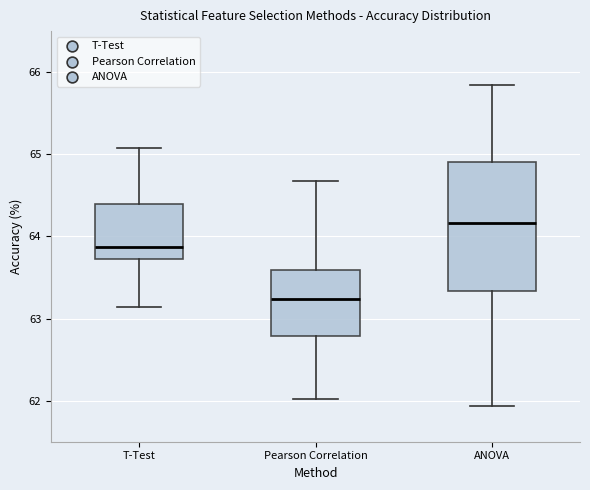

Reading left to right, transcribe this box plot: for each box, give where its median line is, the range the box spans, and where its two whiskers end, as read against the y-axis. The values are not printed on the chart, so give them approximately, as read against the axis.

T-Test: median 63.9, box 63.7 to 64.4, whiskers 63.1 to 65.1
Pearson Correlation: median 63.2, box 62.8 to 63.6, whiskers 62.0 to 64.7
ANOVA: median 64.2, box 63.3 to 64.9, whiskers 61.9 to 65.8